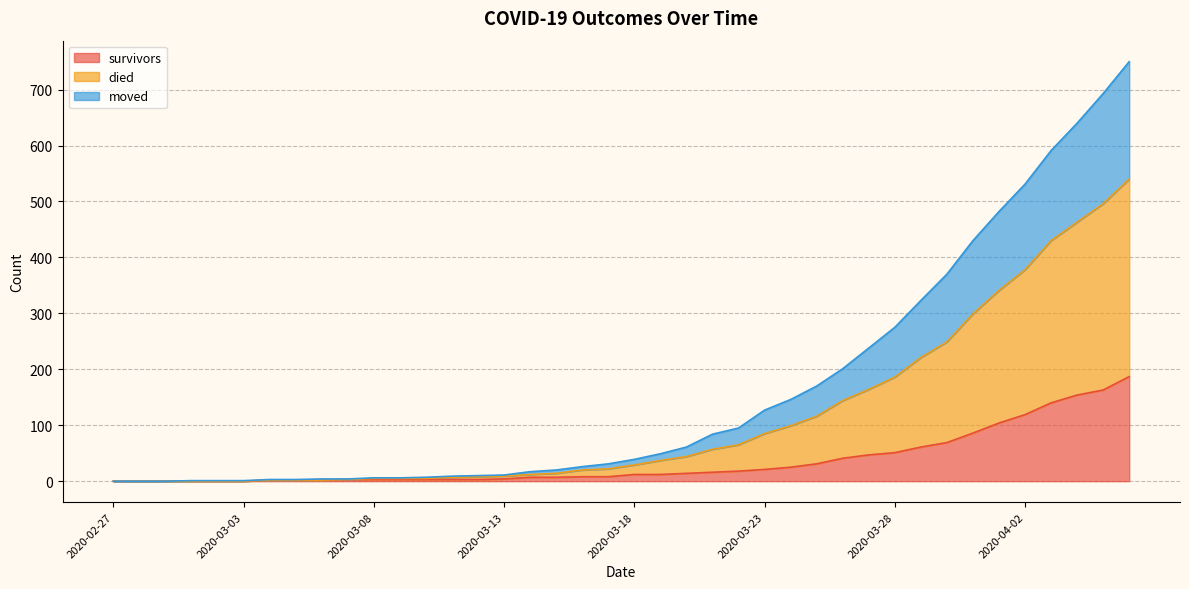

What is the maximum value for survivors?

187